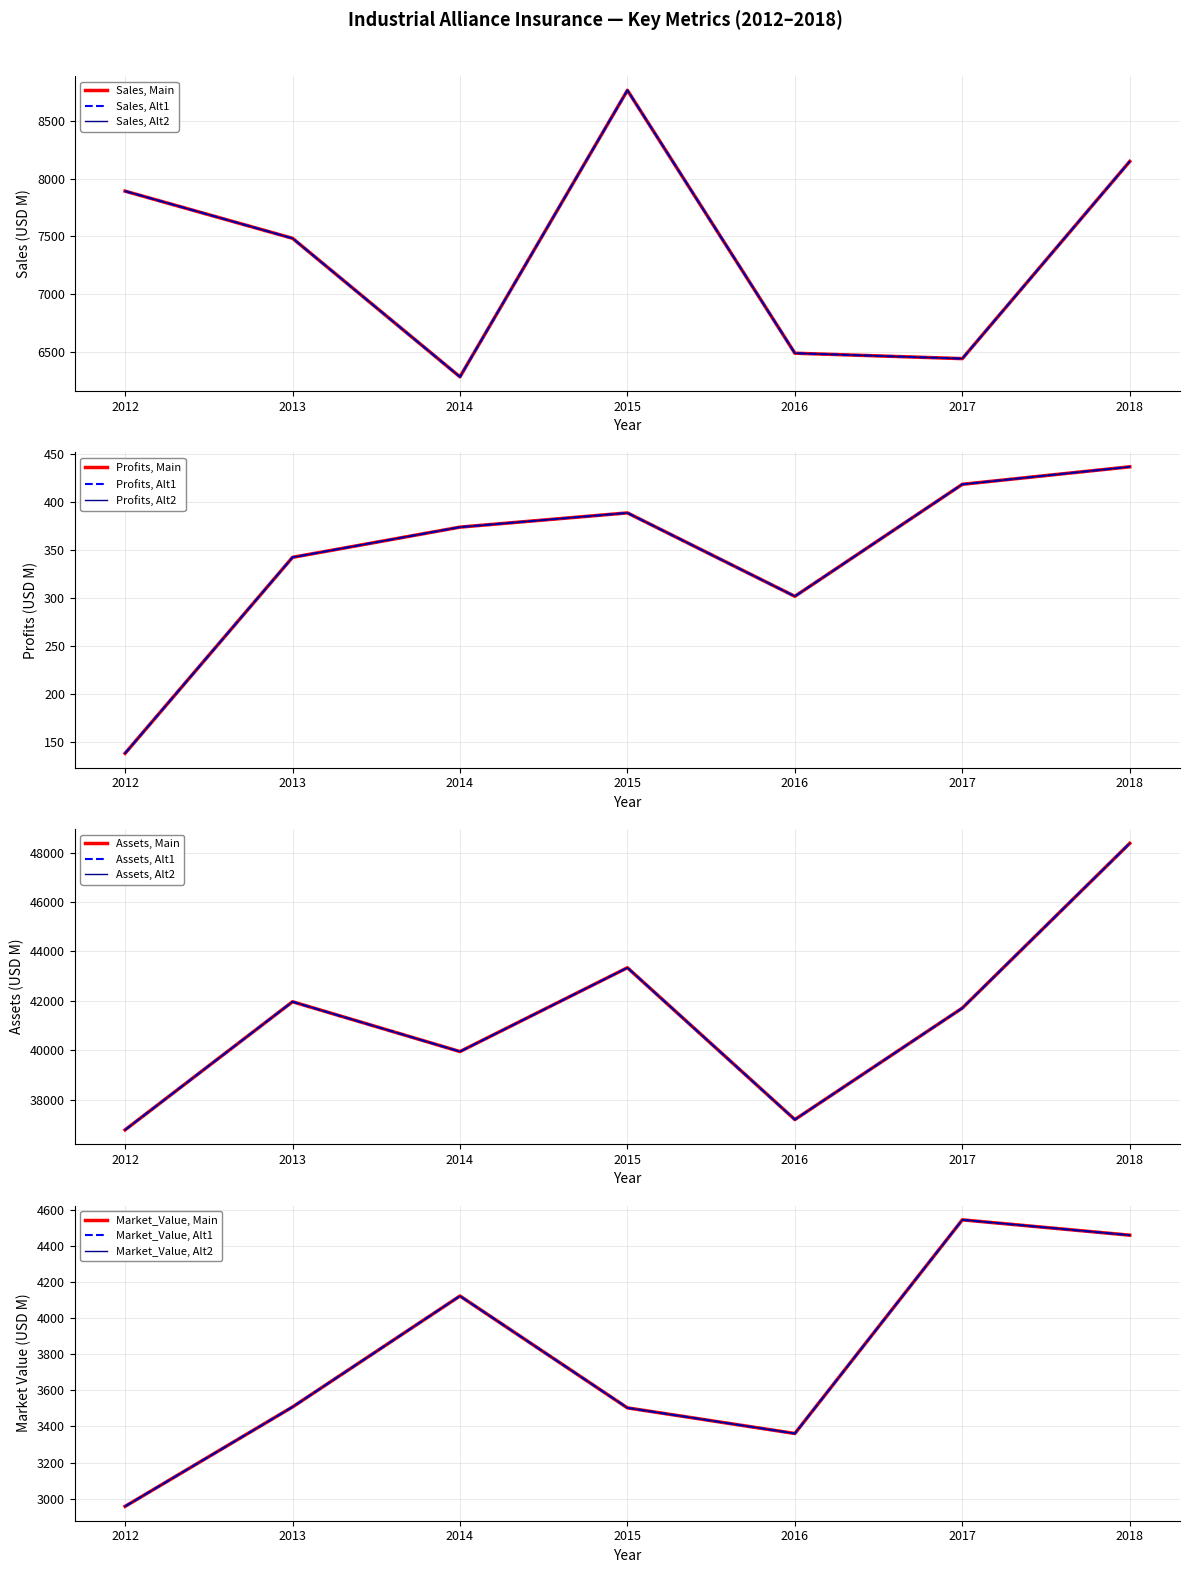

How many data points in Assets are less than 41705?

3